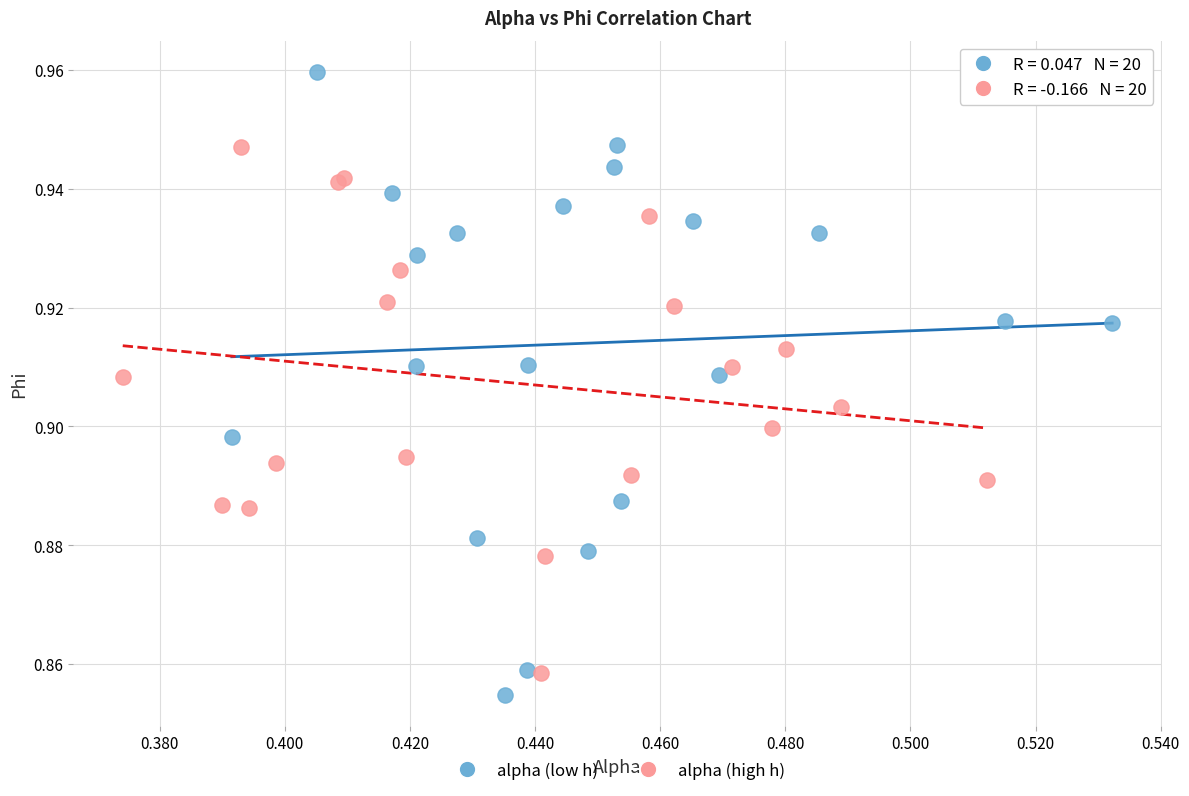

Which series contains the highest Y value?

alpha (low h)